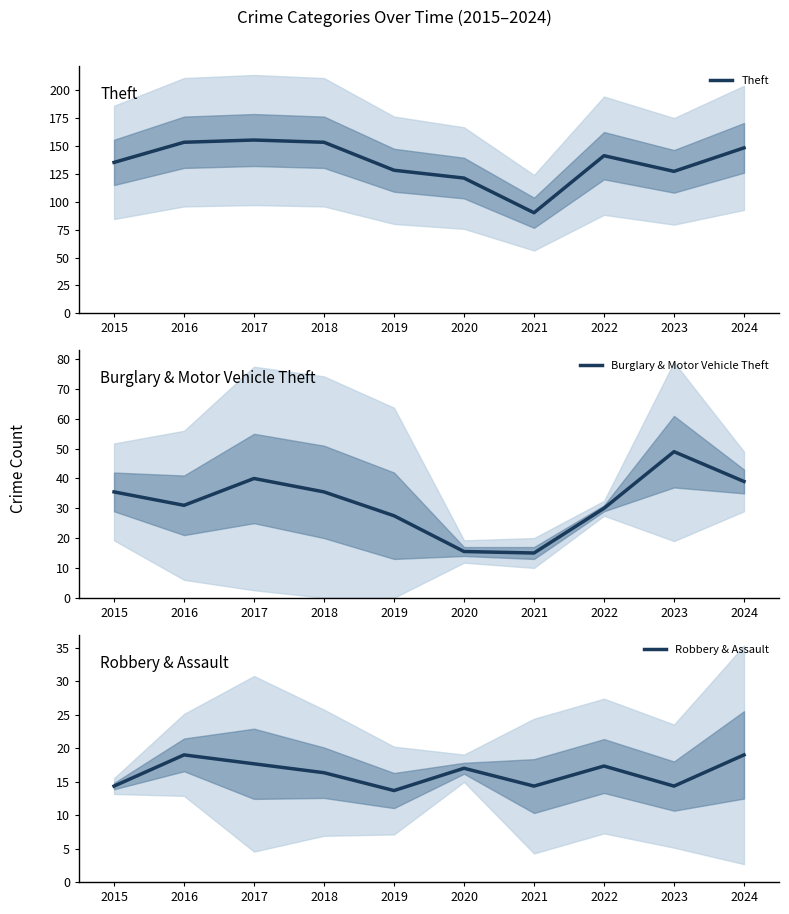

What is the greatest value displayed?

155.0